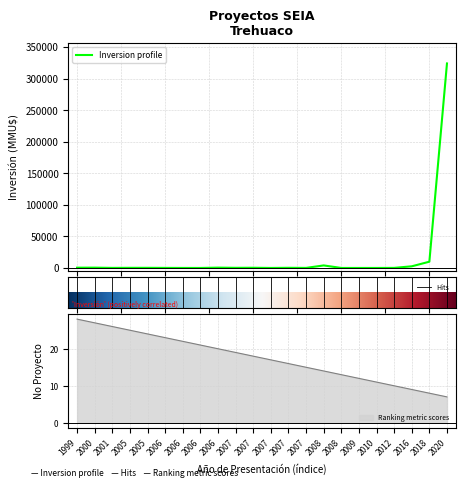

Between 2009 and 2007, which is larger?

2007